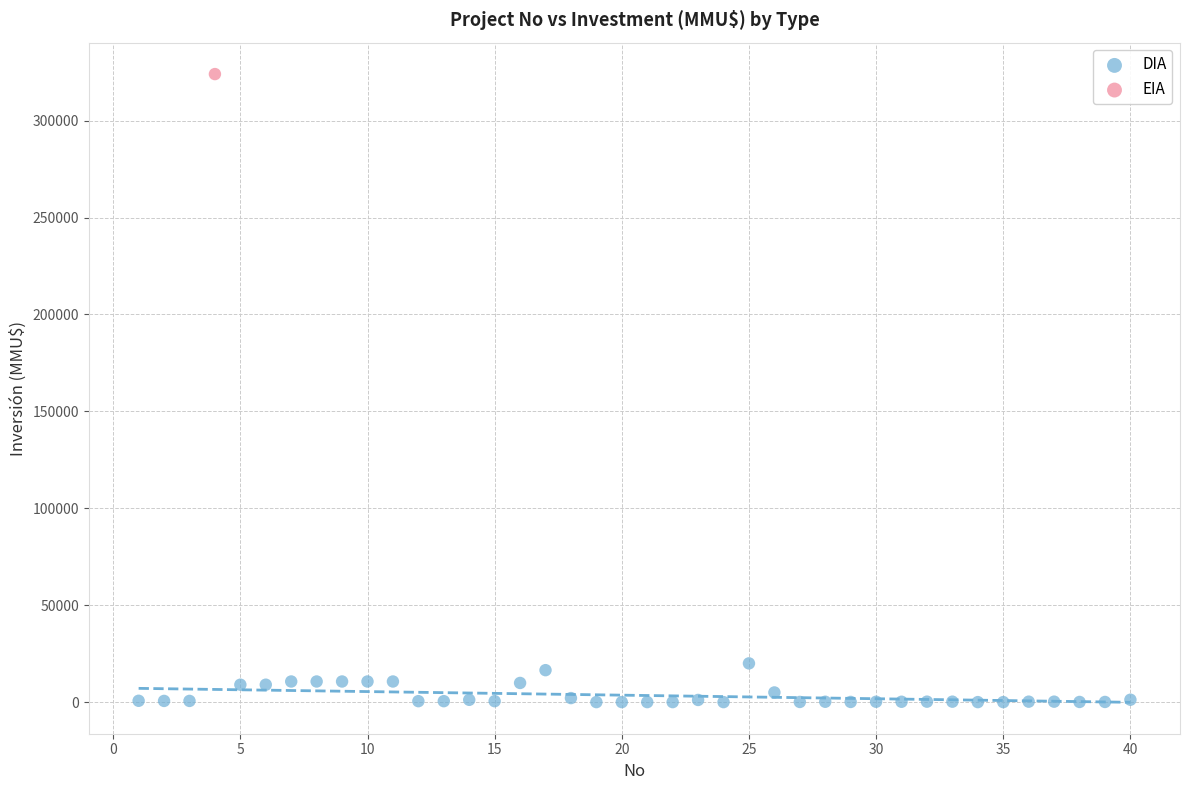

What are all the series names shown in the legend?

DIA, EIA